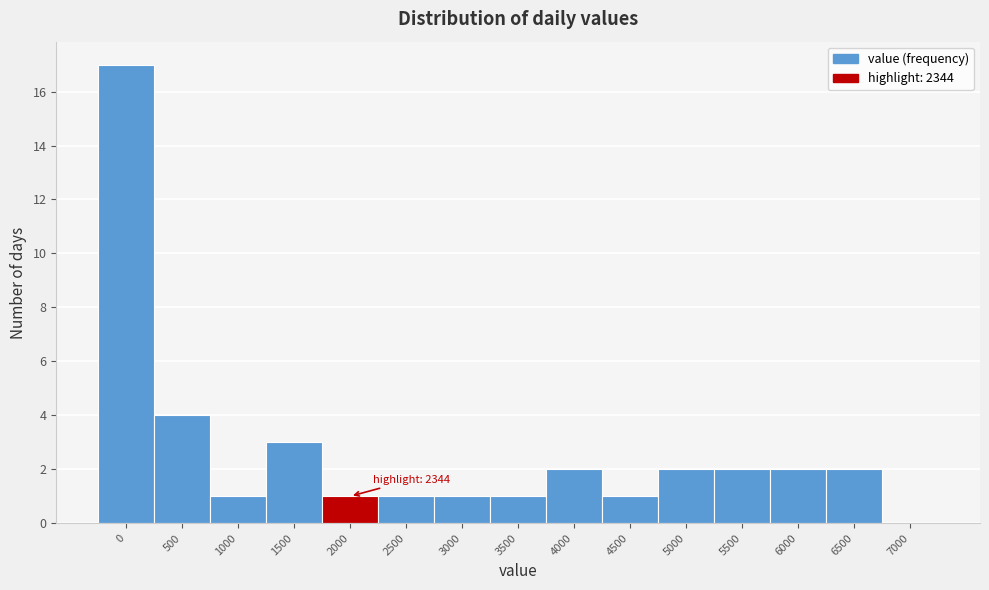

Reading left to right, extract all data points from this chart.

0=17	500=4	1000=1	1500=3	2000=1	2500=1	3000=1	3500=1	4000=2	4500=1	5000=2	5500=2	6000=2	6500=2	7000=0